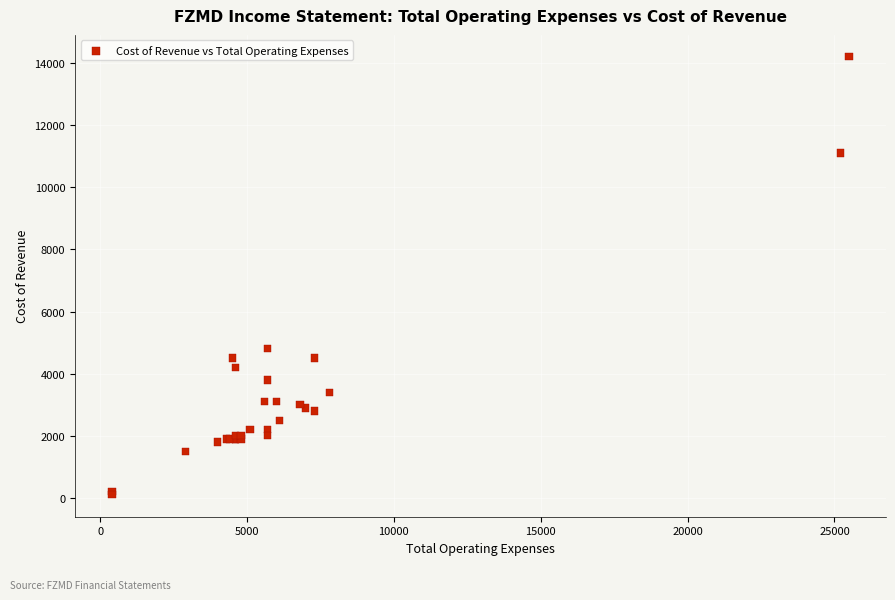

What Y value in the scatter plot is closest to 7150?

4800